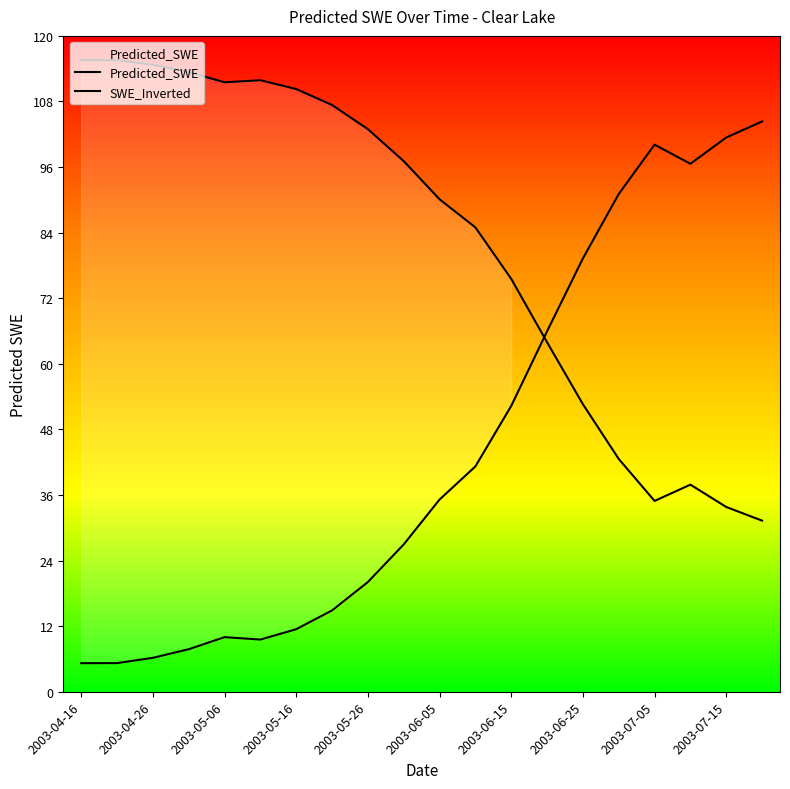

What is the difference between the SWE_Inverted values at 15 and 2003-05-26?

69.4